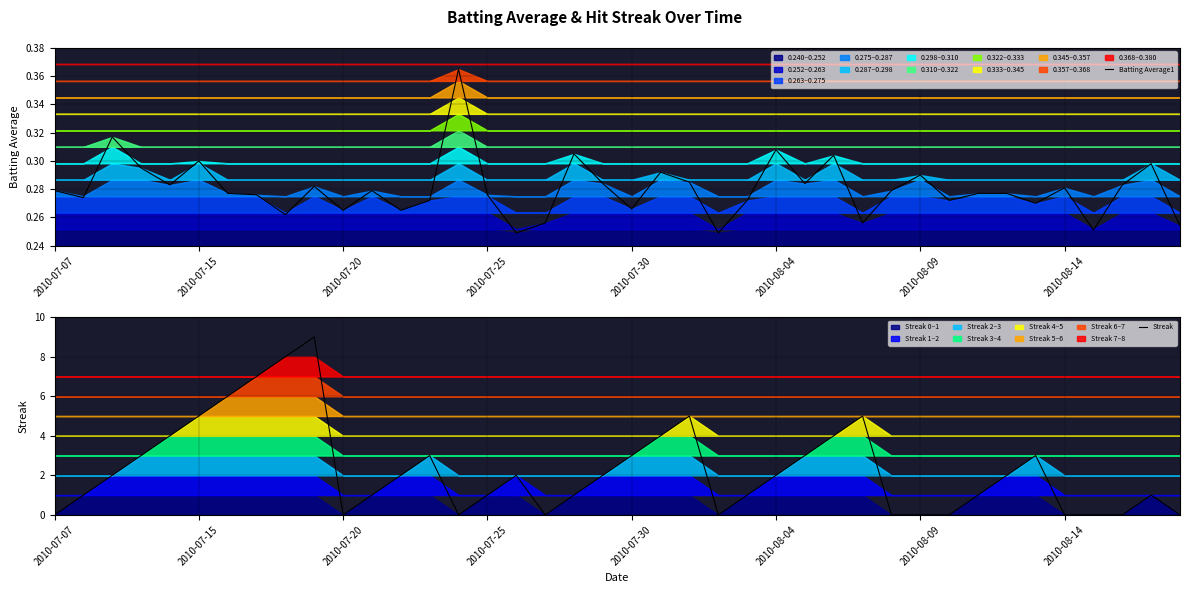

What are all the series names shown in the legend?

Batting Average1, Streak